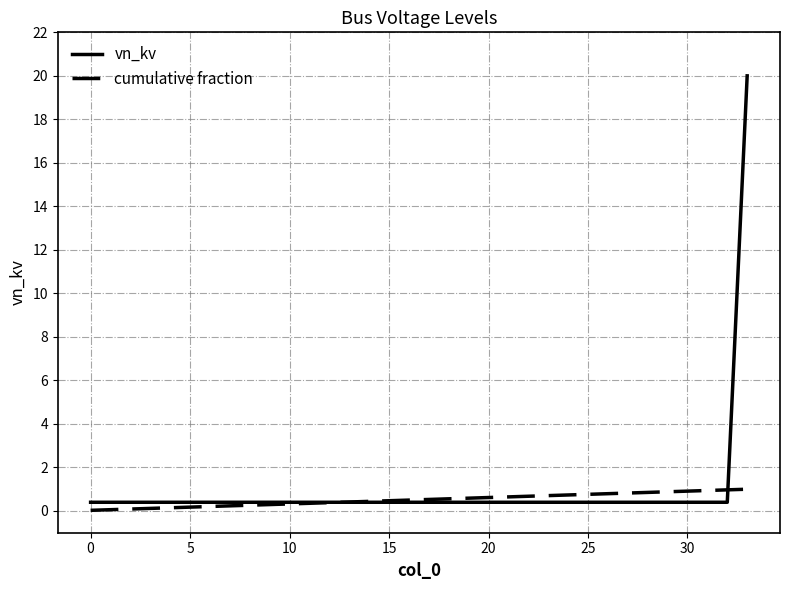

Which series has the widest spread of values?

vn_kv